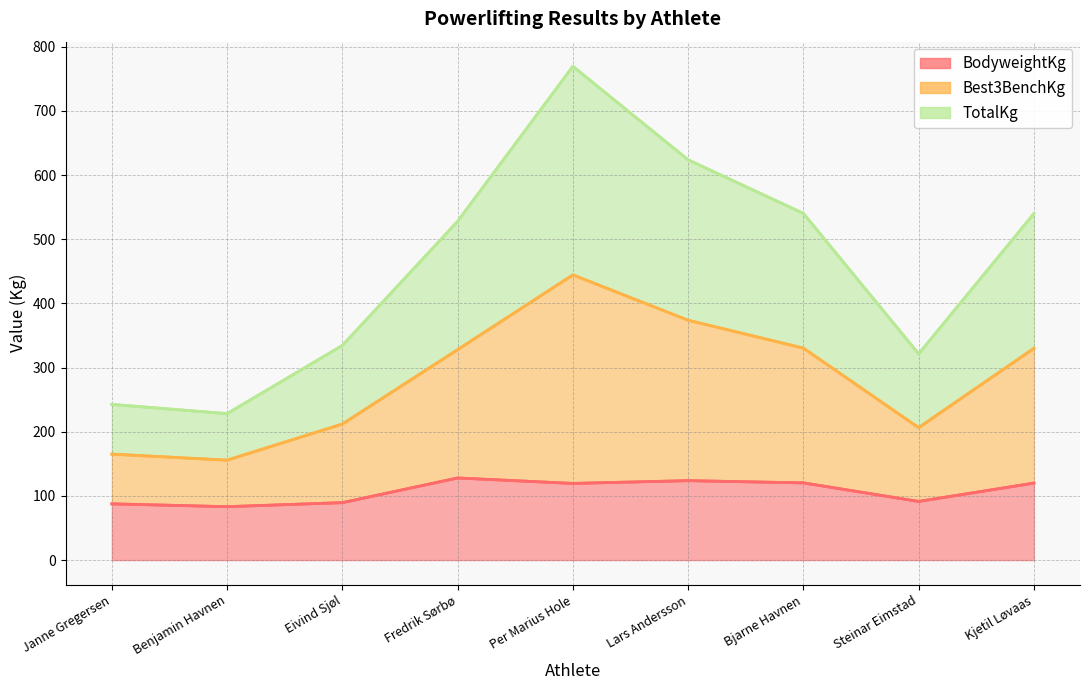

List the labels in order of BodyweightKg value, largest first.

Fredrik Sørbø, Lars Andersson, Bjarne Havnen, Kjetil Løvaas, Per Marius Hole, Steinar Eimstad, Eivind Sjøl, Janne Gregersen, Benjamin Havnen